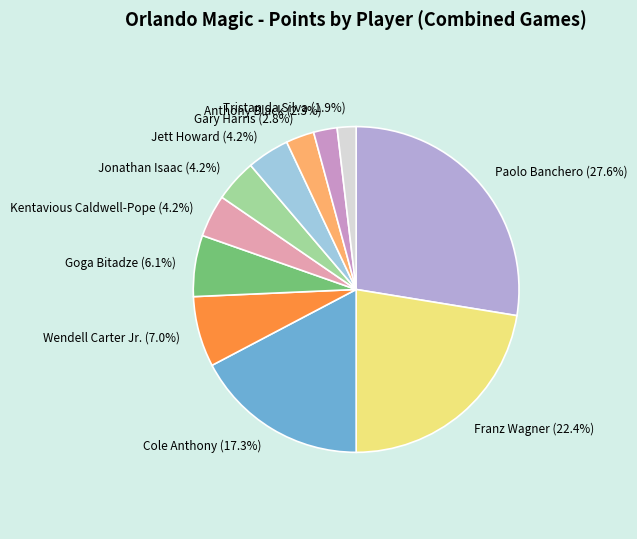

Is Jett Howard the majority of the pie?

No